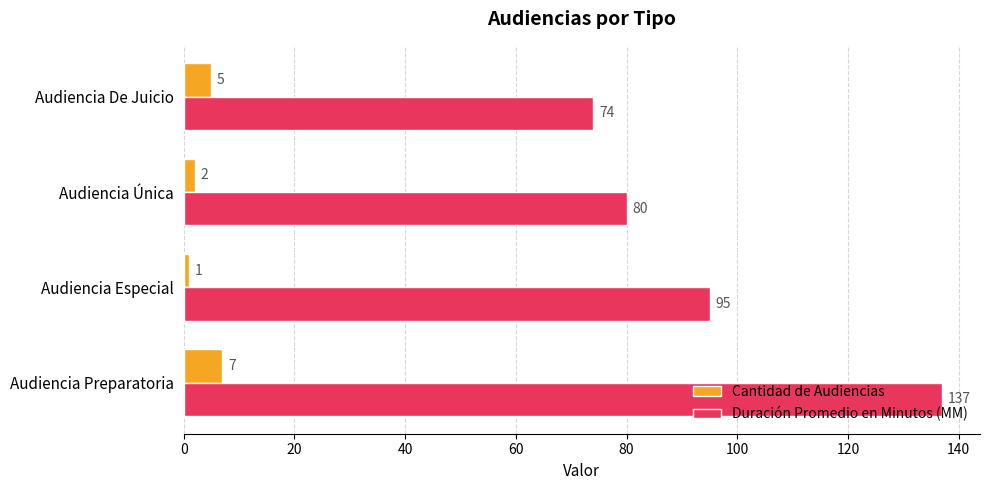

What is the difference between the maximum and second lowest values in the Cantidad de Audiencias series?

5